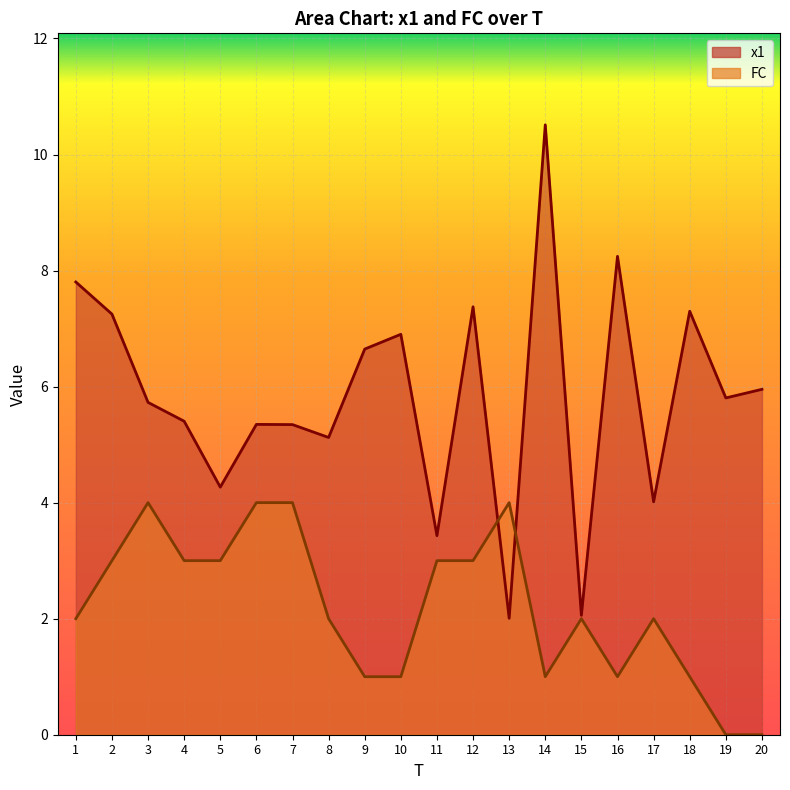

Where is x1 nearest to the value 6?

20